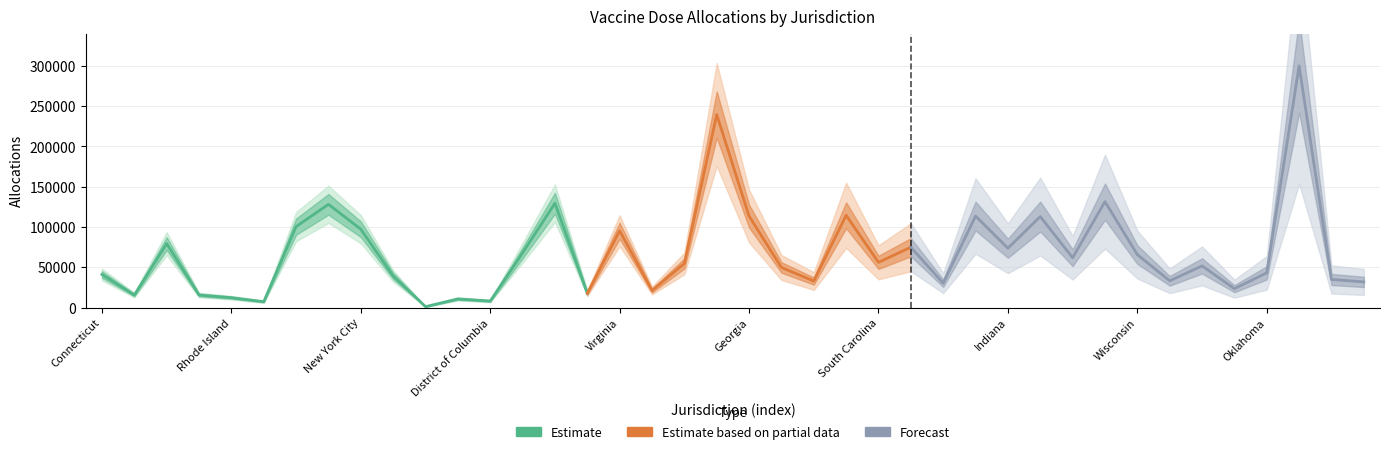

The 1st_dose series shows 90326 at Minnesota. True or false?

False